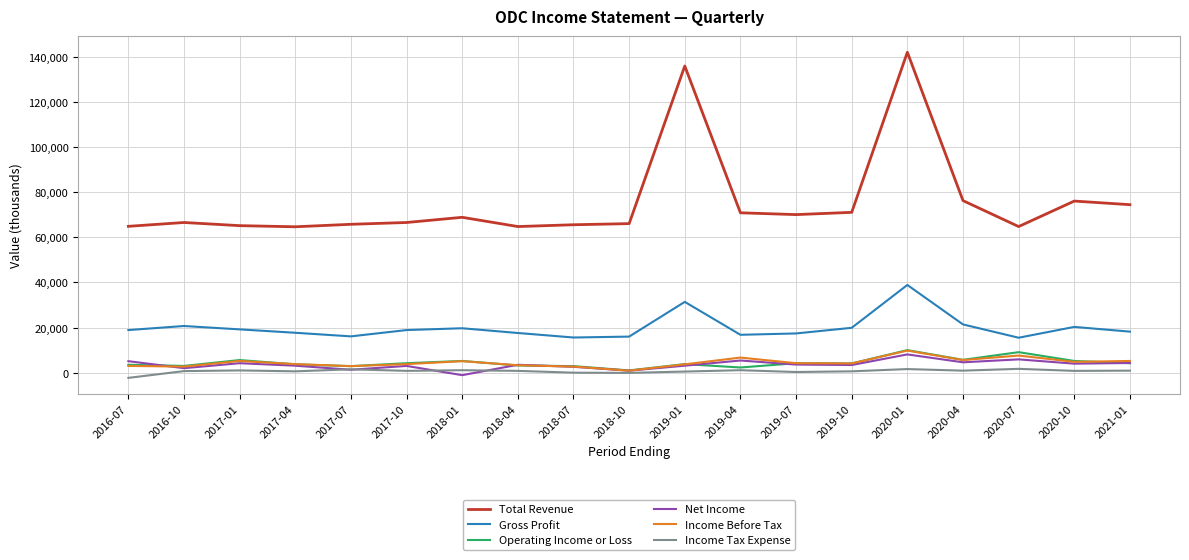

How many interior local peaks does the Net Income series have?

6